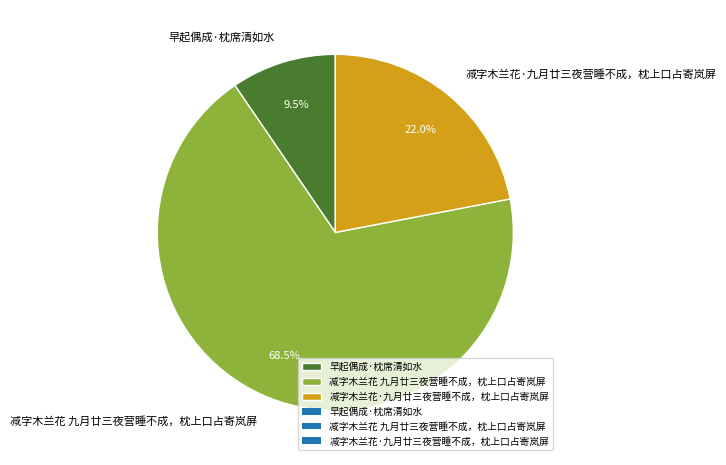

What percentage do 减字木兰花 九月廿三夜营睡不成，枕上口占寄岚屏 and 减字木兰花·九月廿三夜营睡不成，枕上口占寄岚屏 together represent?

90.5%